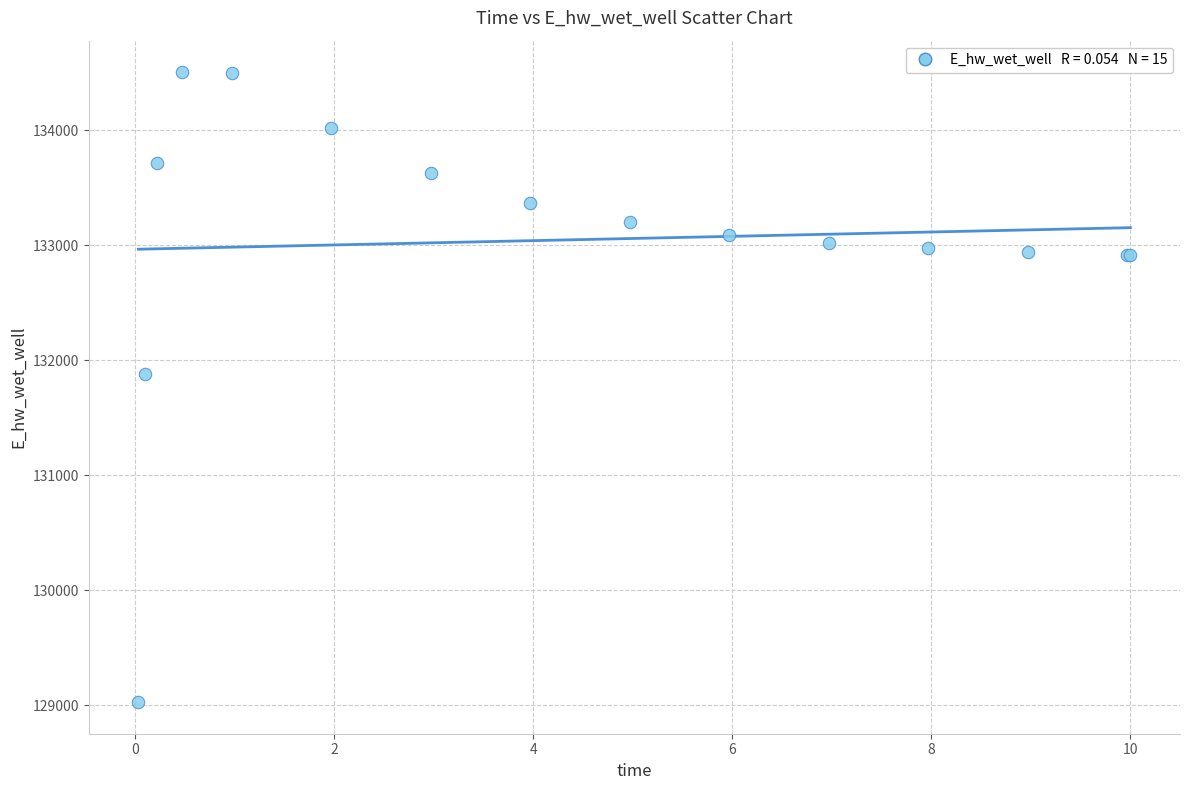

What Y value in the scatter plot is closest to 131765?

131884.6